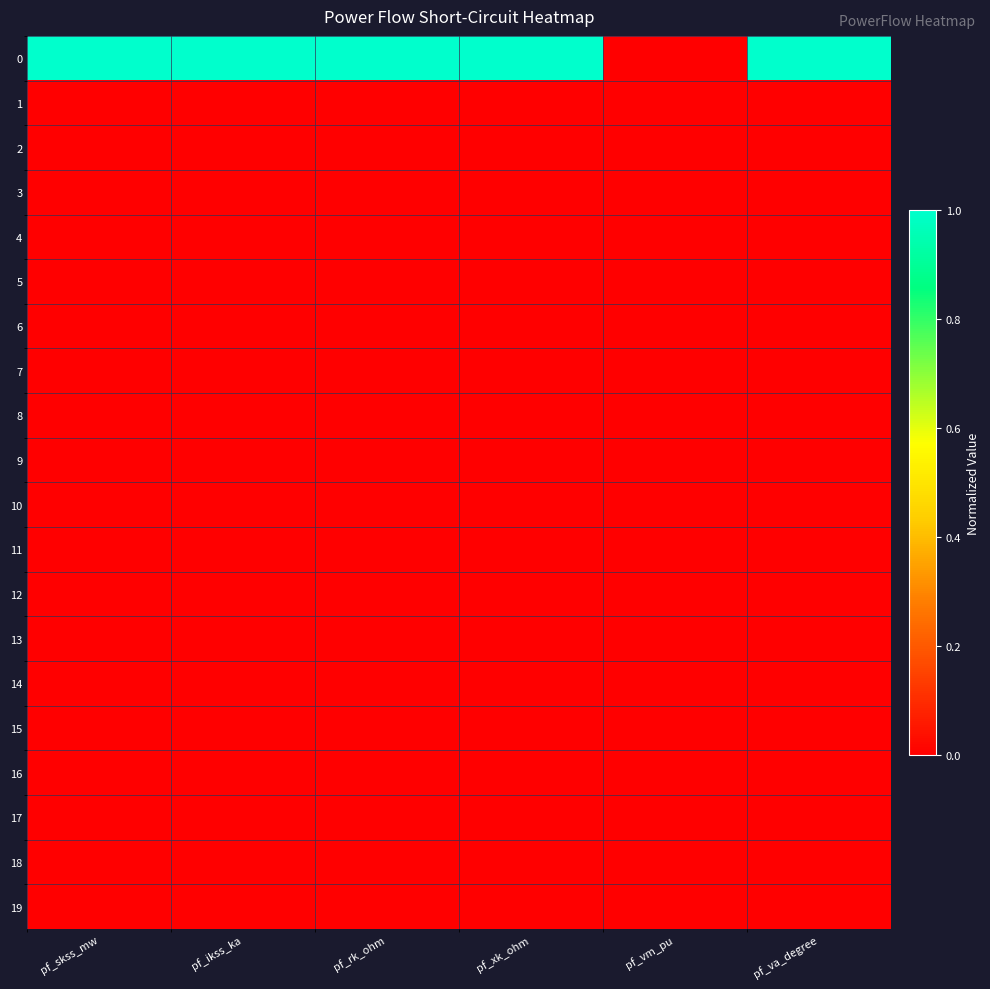

Between pf_va_degree and pf_xk_ohm, which is larger?

pf_va_degree